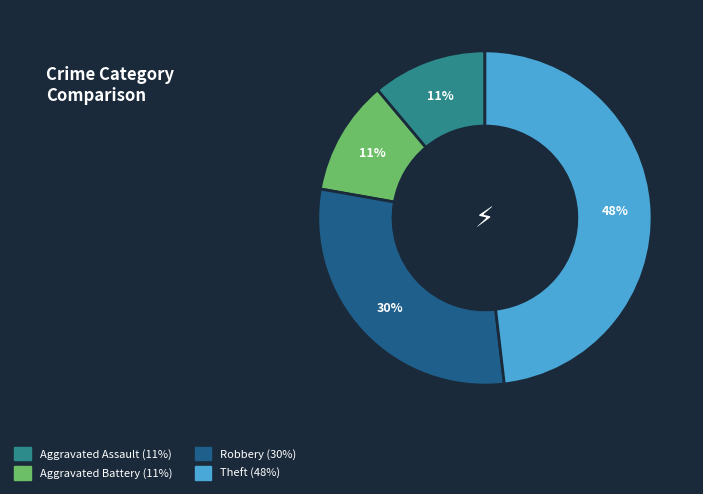

Does Robbery account for over 50% of the chart?

No